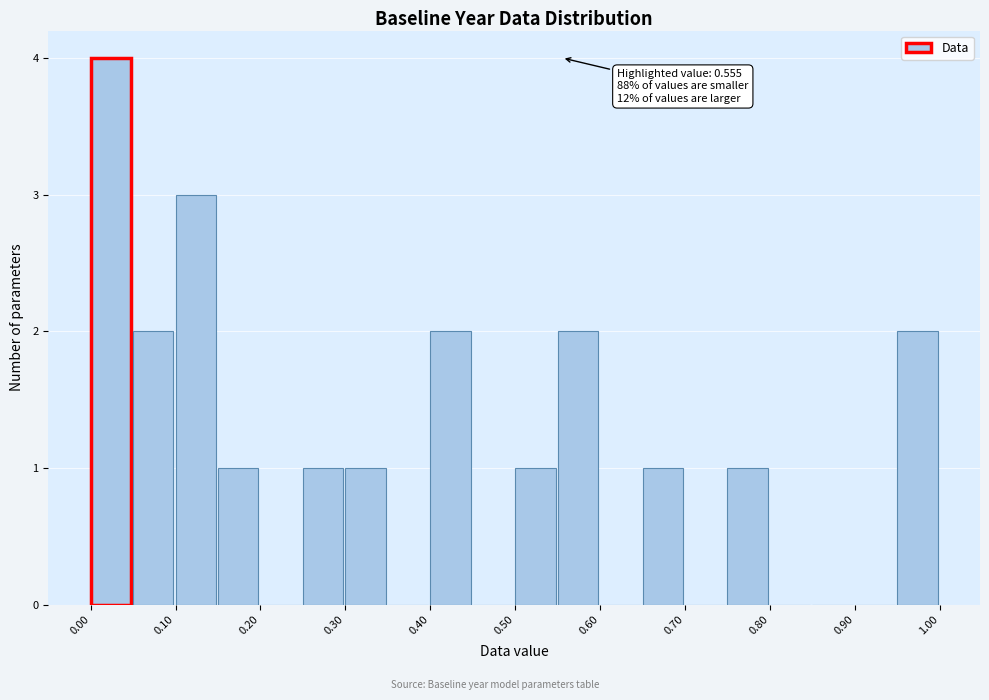

Over which range of the x-axis is the bar tallest?

0.00 to 0.05